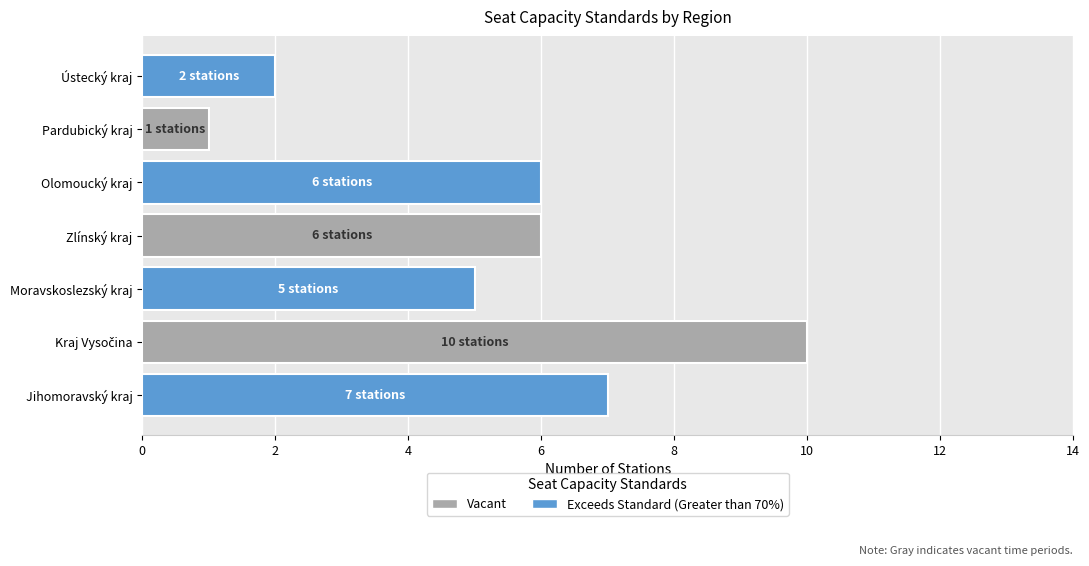

Reading bottom to top, what are all the values shown in this chart?

7	10	5	6	6	1	2